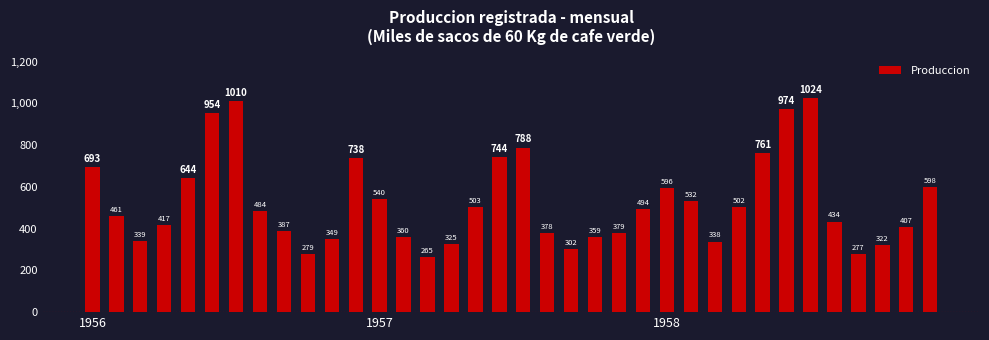

What is the value of the 9th bar from the left?

387